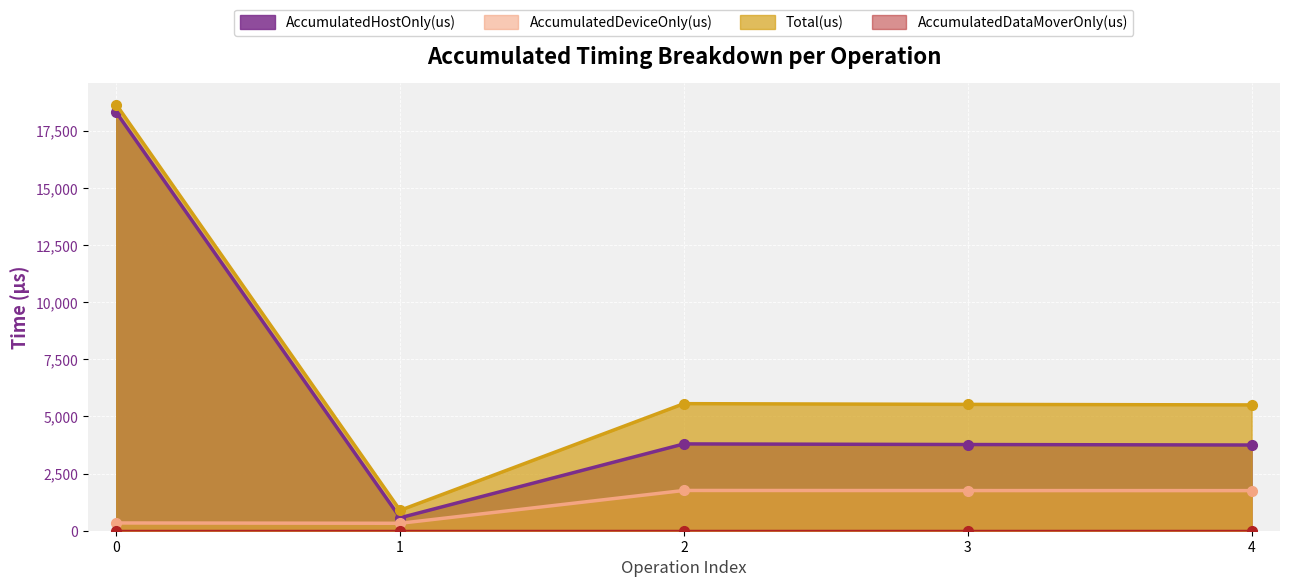

Where is the first local minimum for AccumulatedHostOnly(us)?

1